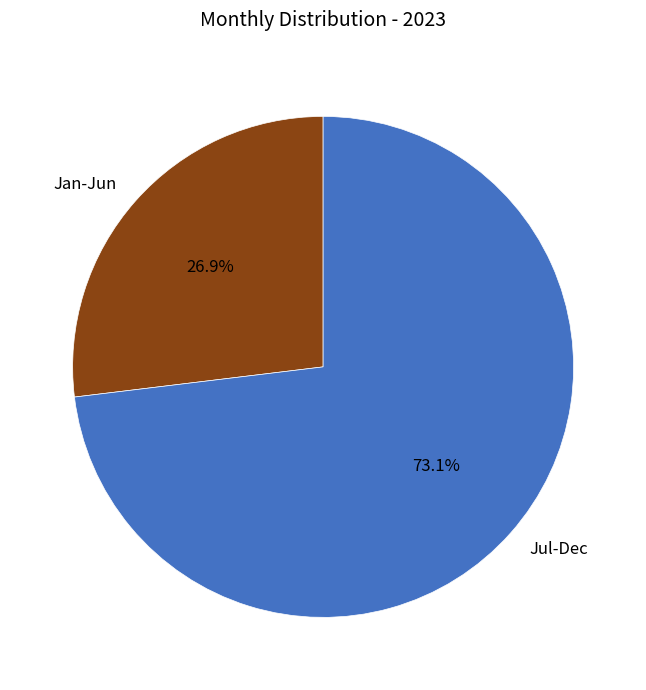

What is the majority slice?

Jul-Dec